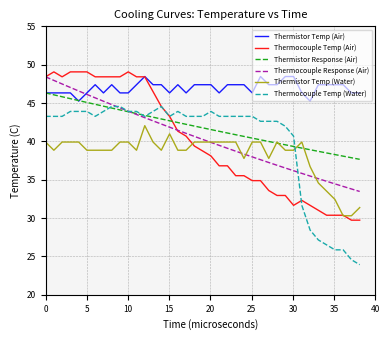

Which series has the largest range (max minus min)?

Thermocouple Temp (Water)